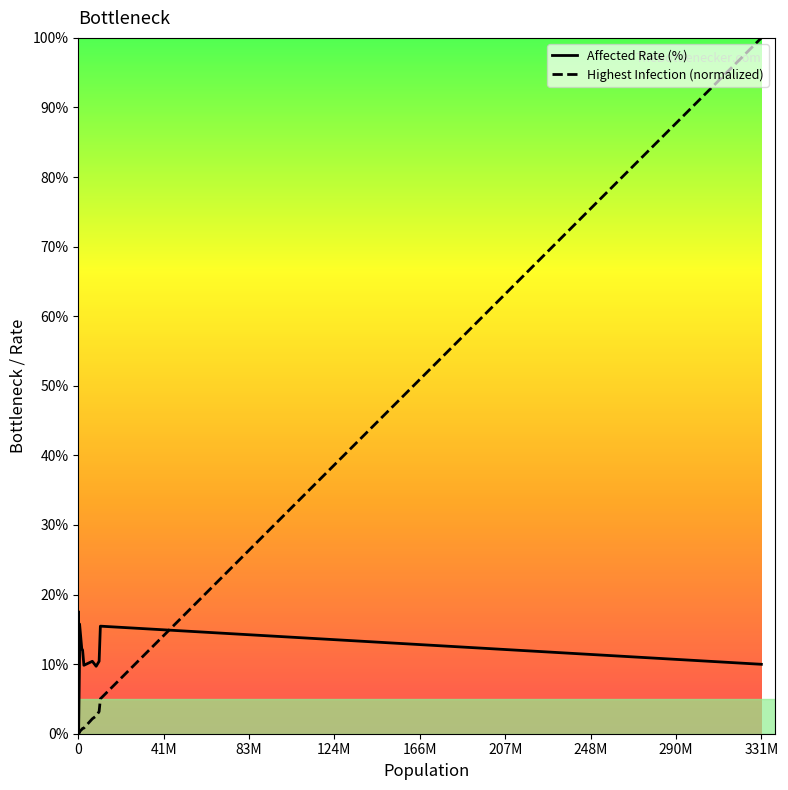

Which series has the largest range (max minus min)?

Highest Infection (normalized)